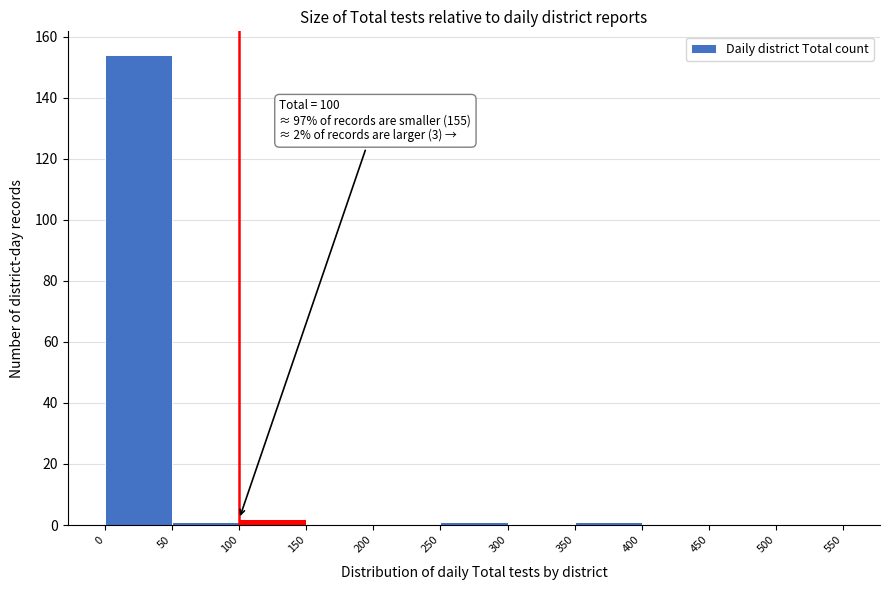

Over which range of the x-axis is the bar tallest?

0 to 50